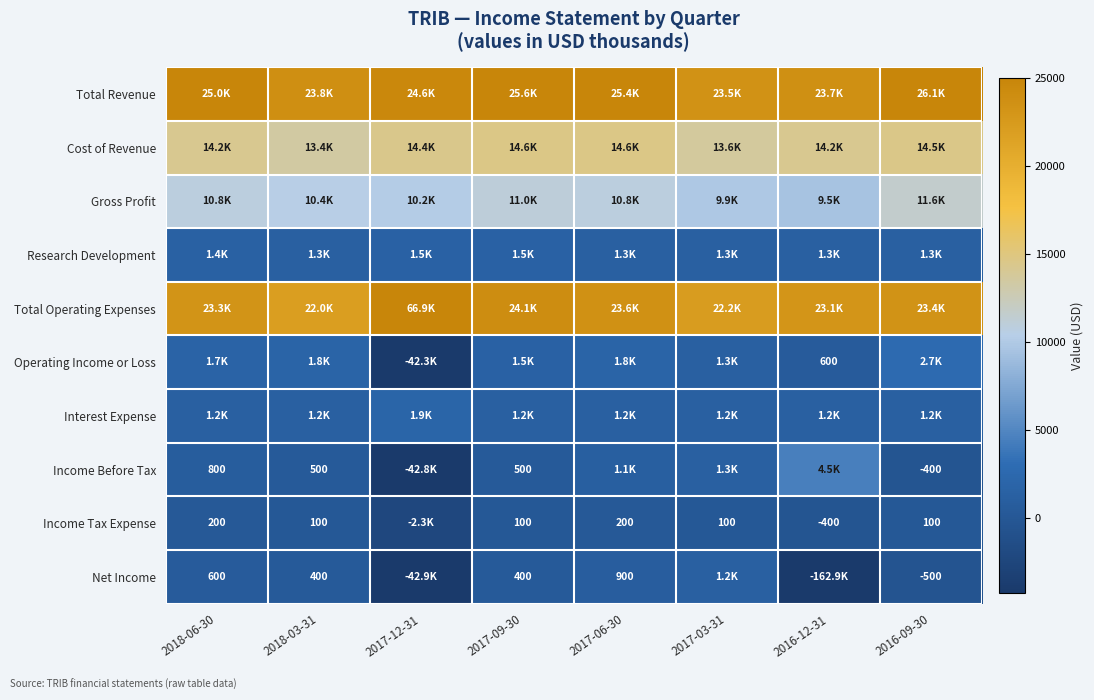

At which label is Net Income closest to -80850?

2017-12-31